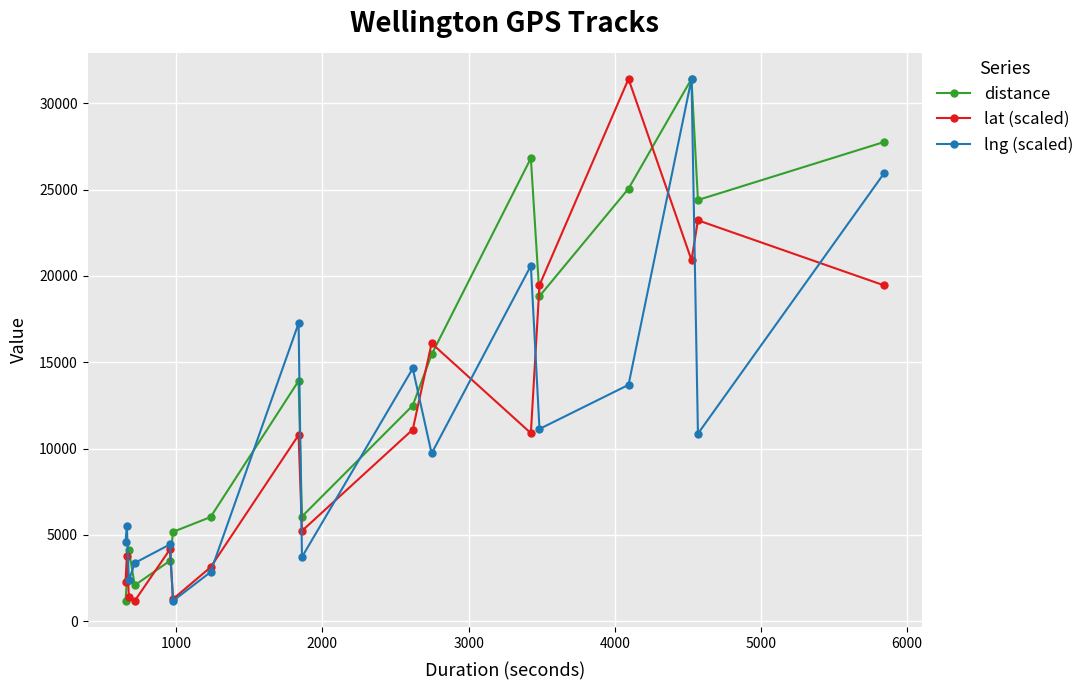

At how many categories does at least one series exceed 7847?

9